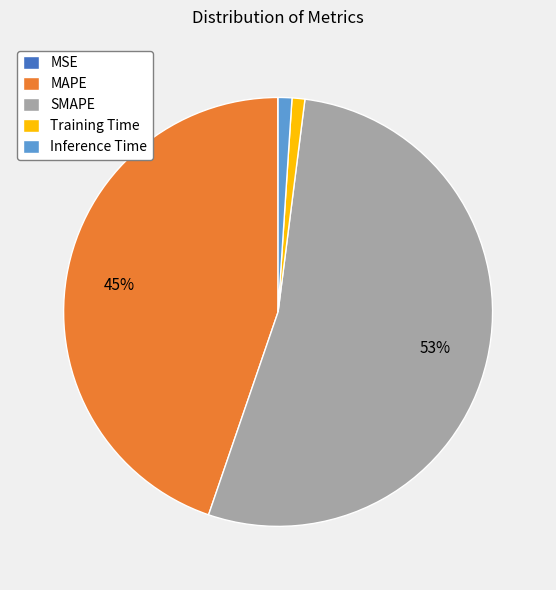

What is the majority slice?

SMAPE